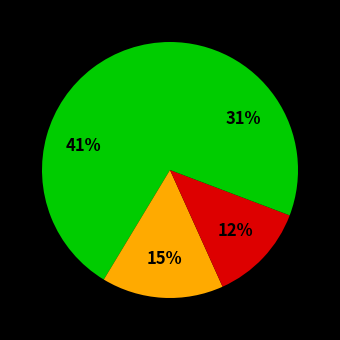

Count the number of slices in the pie.

4